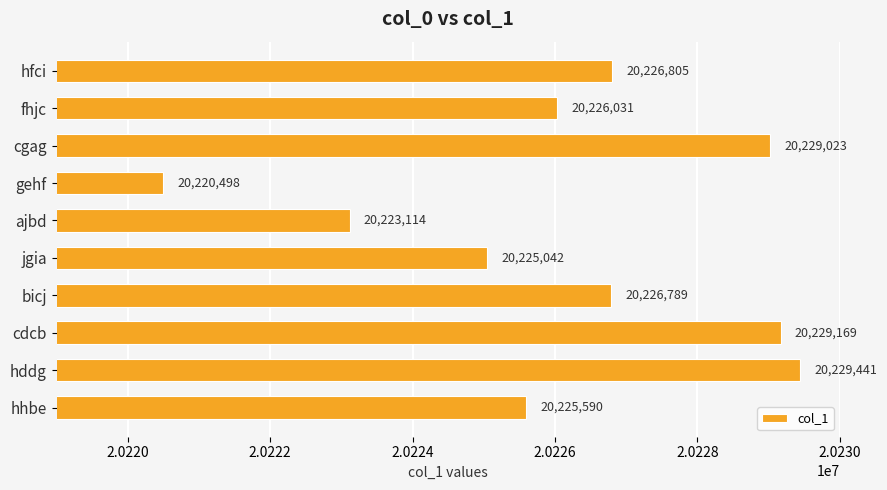

True or false: the data shows 12998289 at bicj.

False